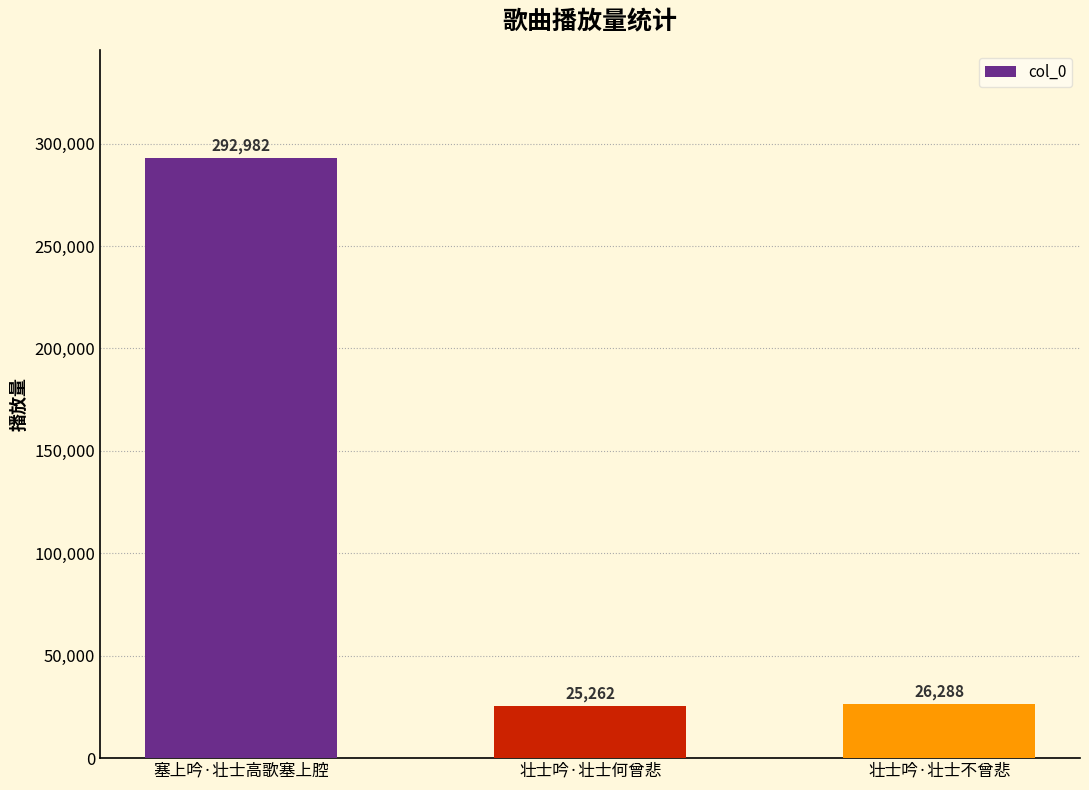

What position from the right is 壮士吟·壮士不曾悲?

1